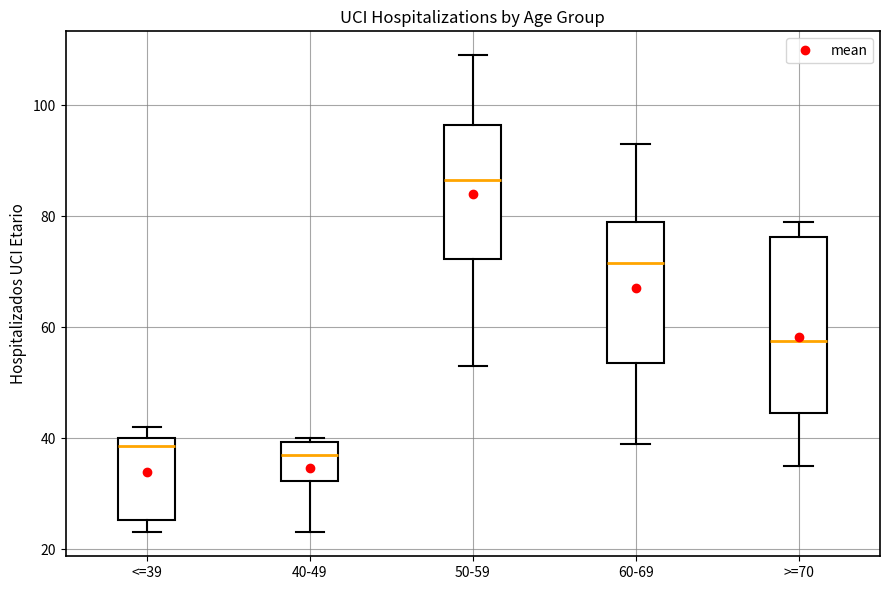

Reading left to right, read every box against the y-axis: the position of its median line, the range the box covers, and the ends of its whiskers. The values are not printed on the chart, so give them approximately, as read against the axis.

<=39: median 38, box 26 to 40, whiskers 24 to 42
40-49: median 38, box 32 to 40, whiskers 24 to 40 (just above the box's upper edge)
50-59: median 86, box 72 to 96, whiskers 54 to 110
60-69: median 72, box 54 to 80, whiskers 40 to 94
>=70: median 58, box 44 to 76, whiskers 36 to 80